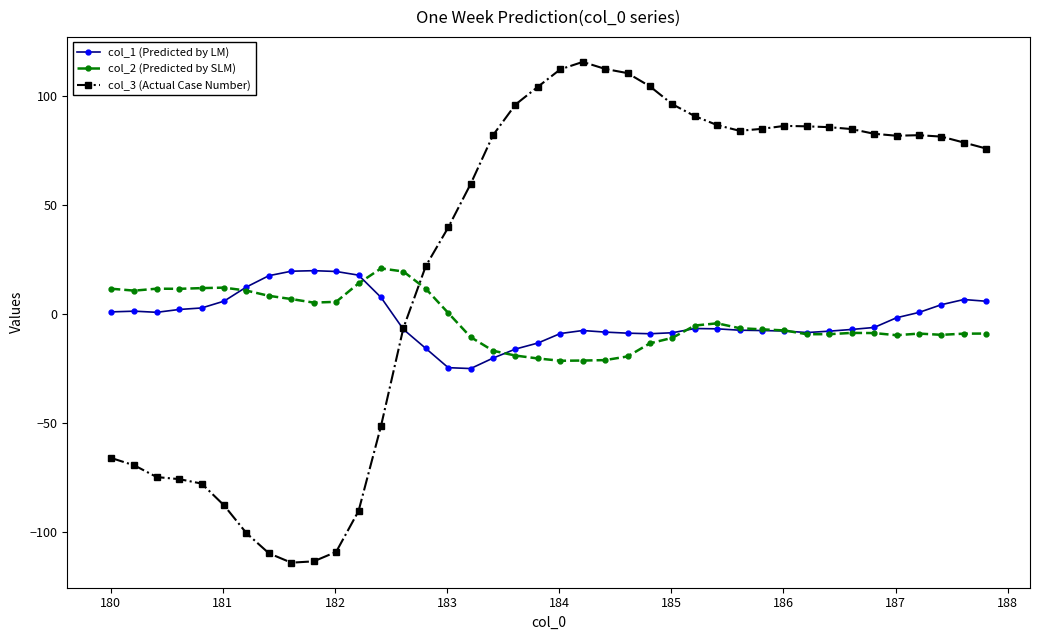

In col_2 (Predicted by SLM), how many points are lower than both neighbors (excluding endpoints)?

7